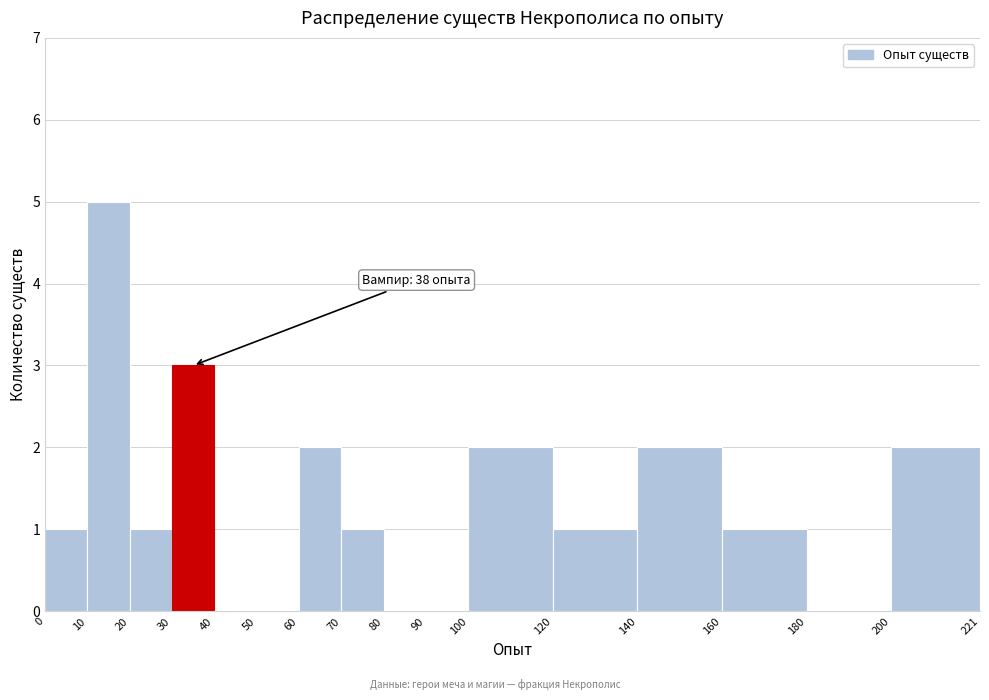

Which range on the x-axis has the tallest bar?

10 to 20